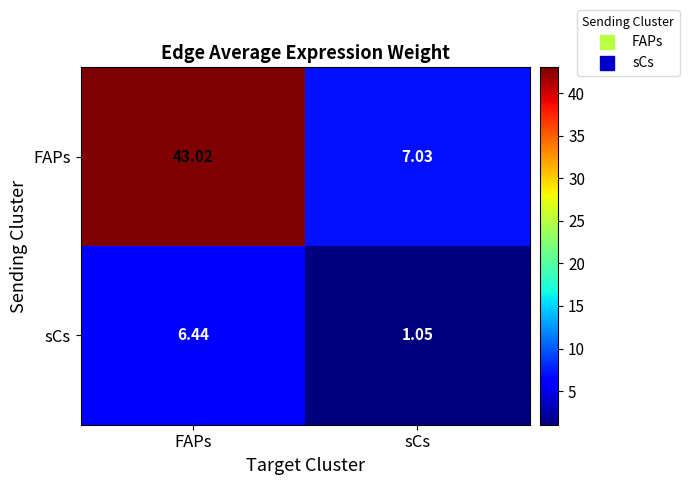

Which series changed the most between FAPs and sCs?

FAPs